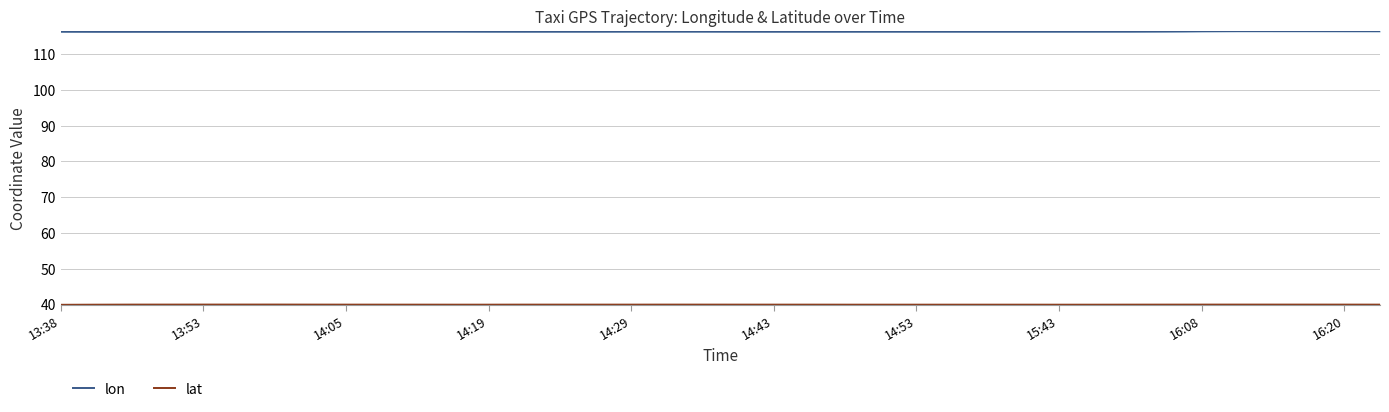

What is the highest value of the lon series?

116.5